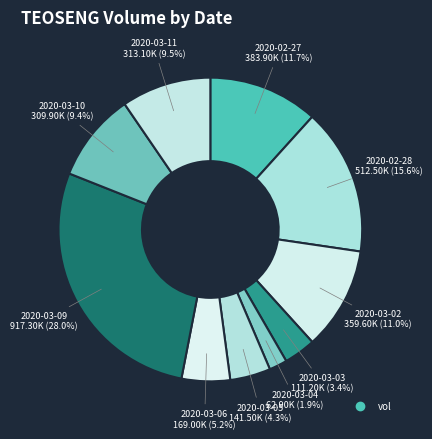

How many segments does this pie chart have?

10